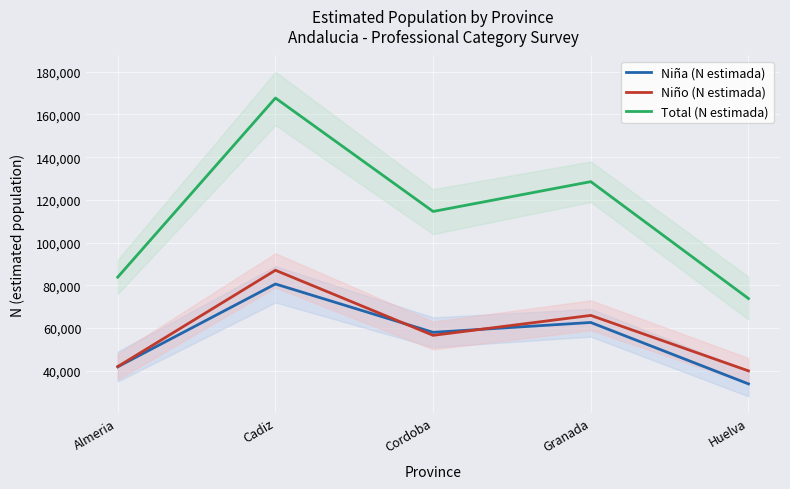

How many values in the Niña (N estimada) series exceed 57993?

2